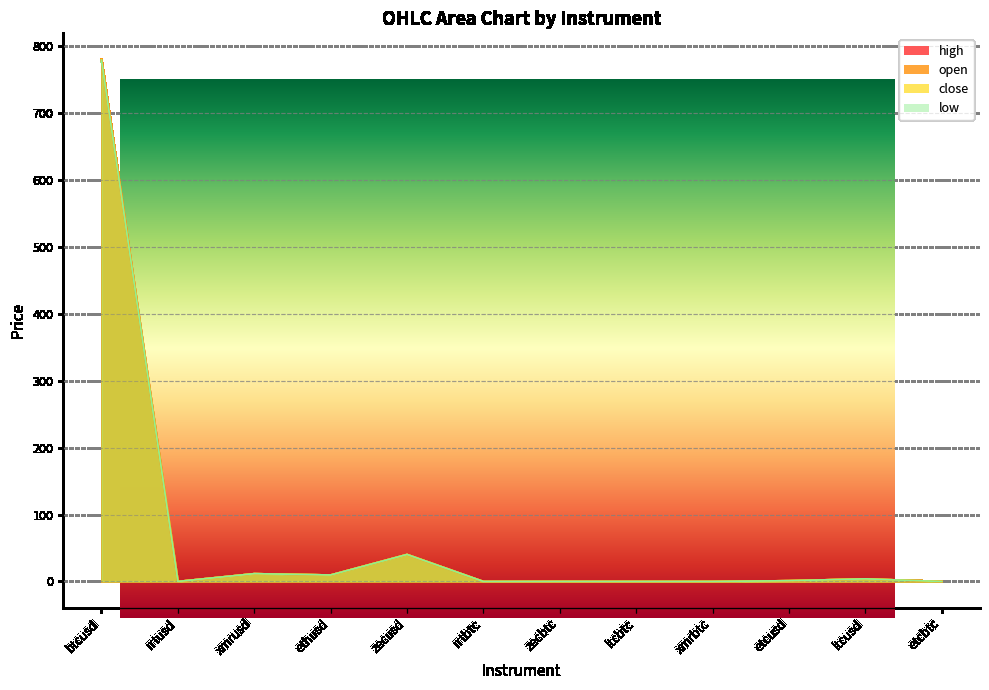

What position from the right is ltcusd?

2